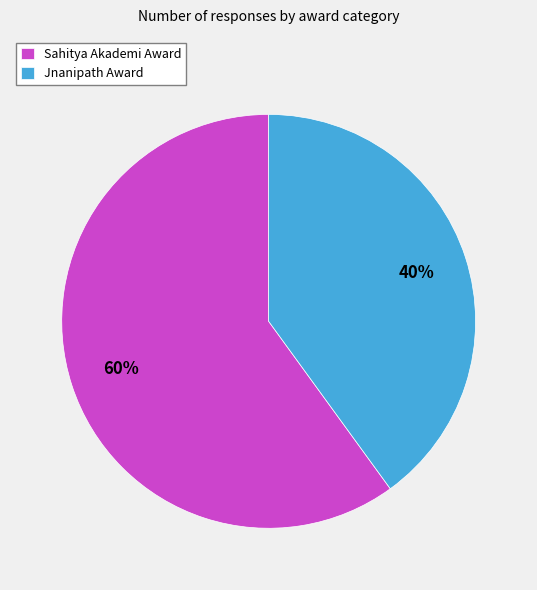

Which has a higher value, Sahitya Akademi Award or Jnanipath Award?

Sahitya Akademi Award